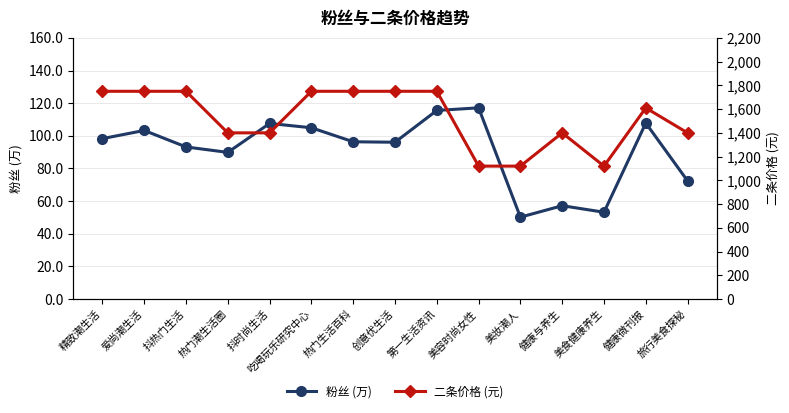

What is the difference between the 粉丝 (万) values at 健康微刊报 and 创意优生活?

11.7